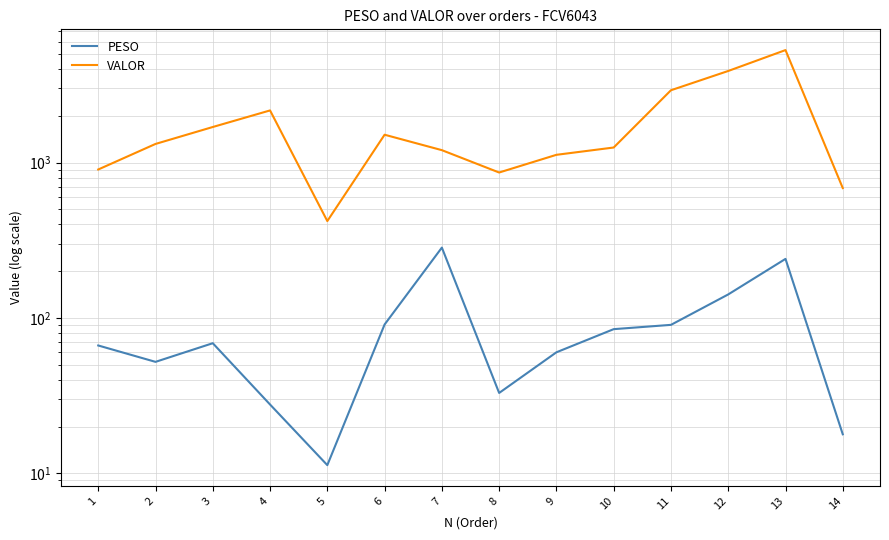

The value of VALOR at 2 is 1949.4. True or false?

False